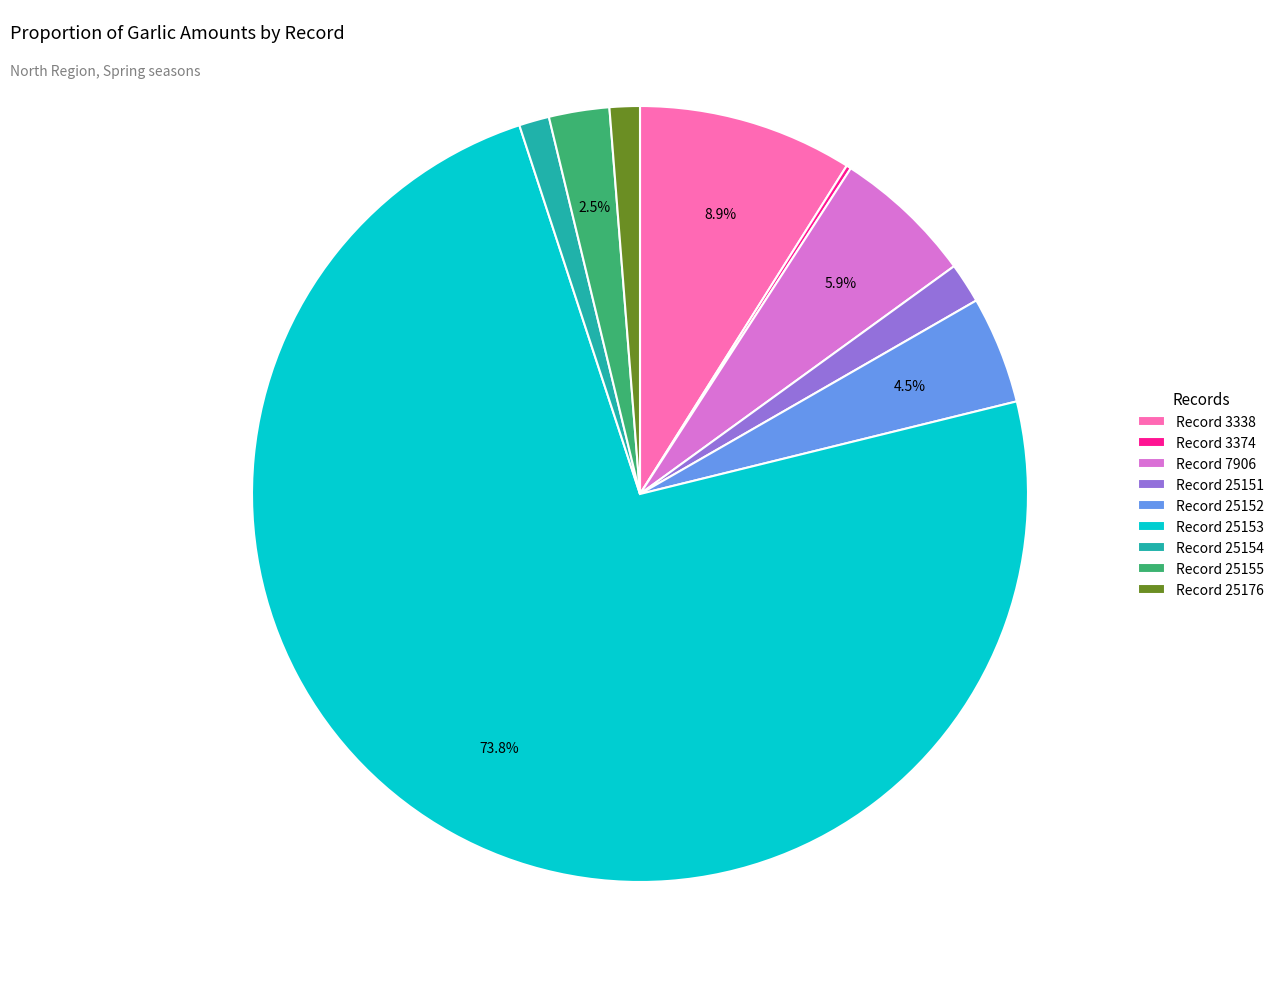

Is there any slice that represents more than half of the pie?

Yes